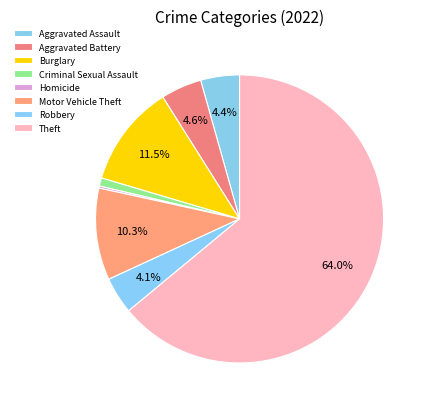

Which slice is the largest?

Theft